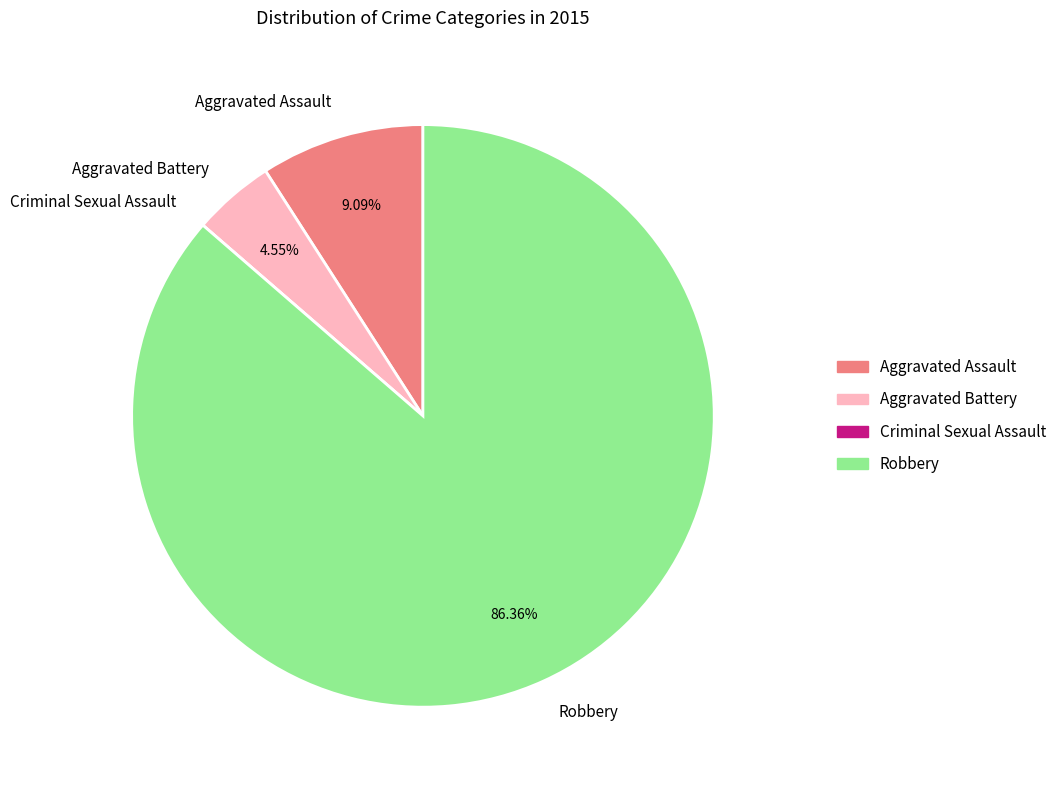

Which slice is the largest?

Robbery